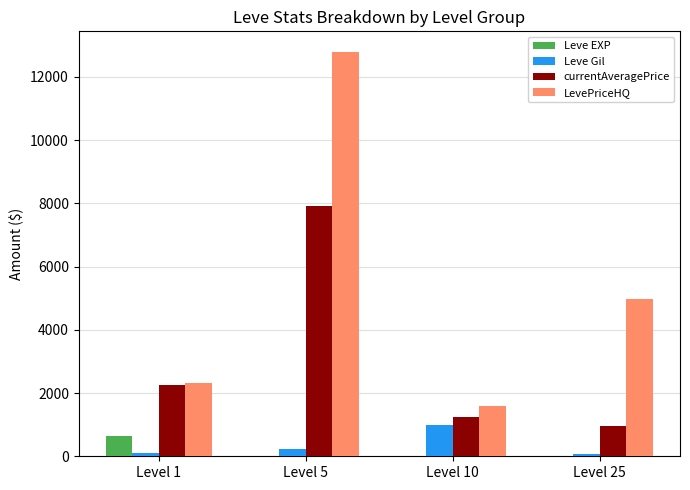

Which series has the largest total across all categories?

LevePriceHQ